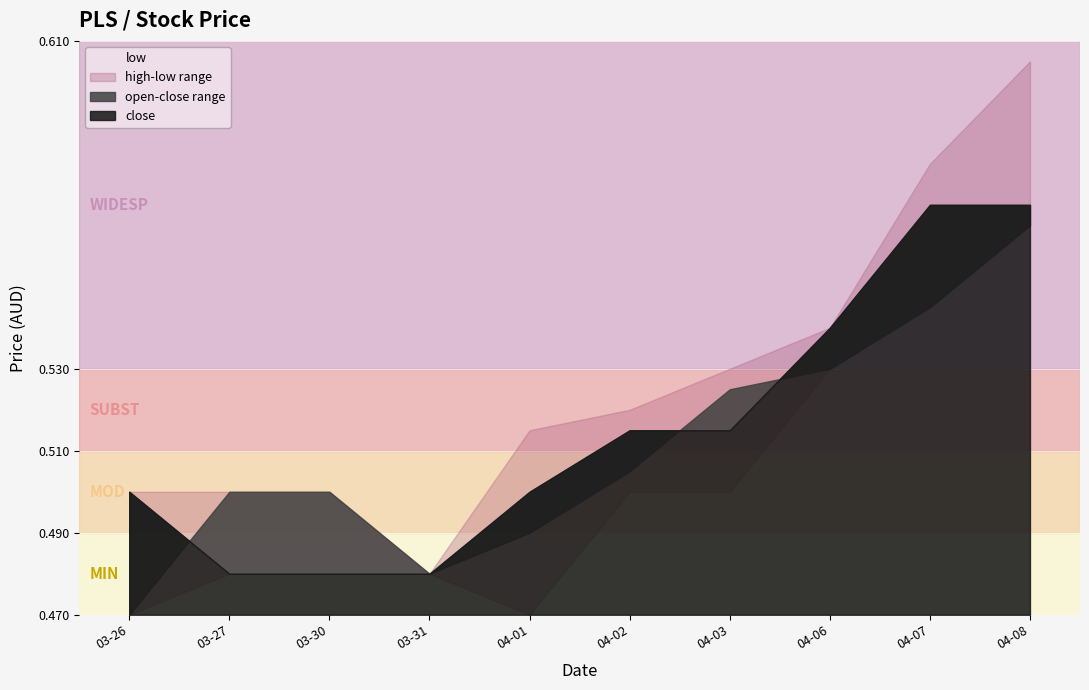

Is the value of open at 2020-04-06 greater than the value of low at 2020-04-01?

Yes